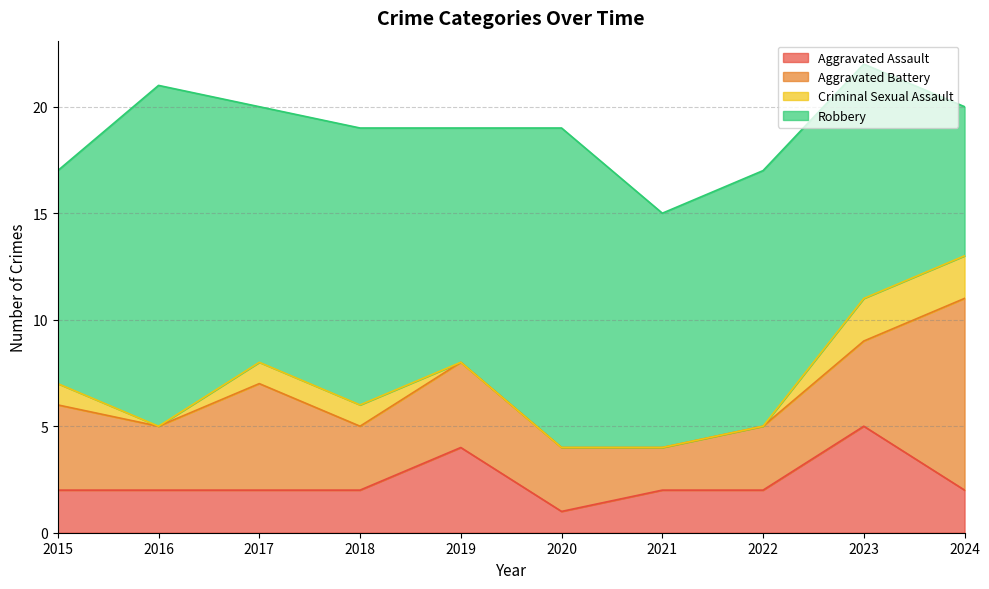

How many interior local valleys does the Aggravated Assault series have?

1